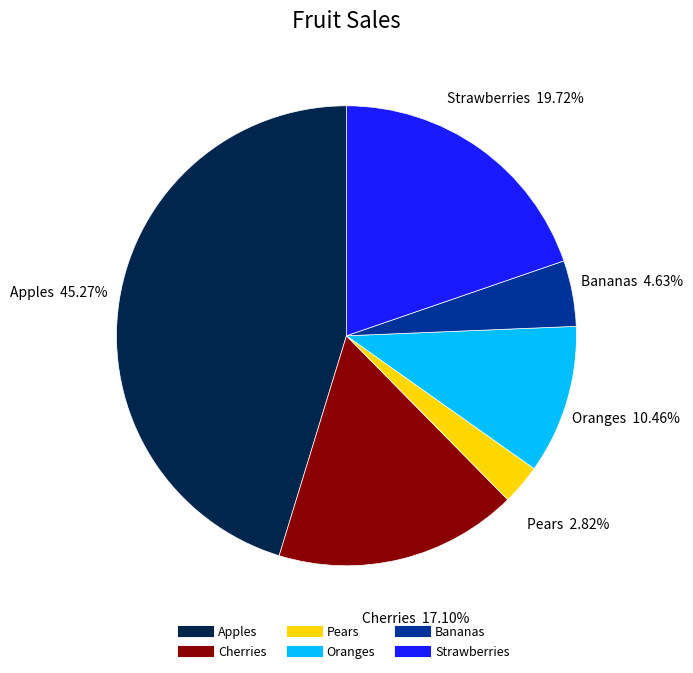

Which slice is the smallest?

Pears